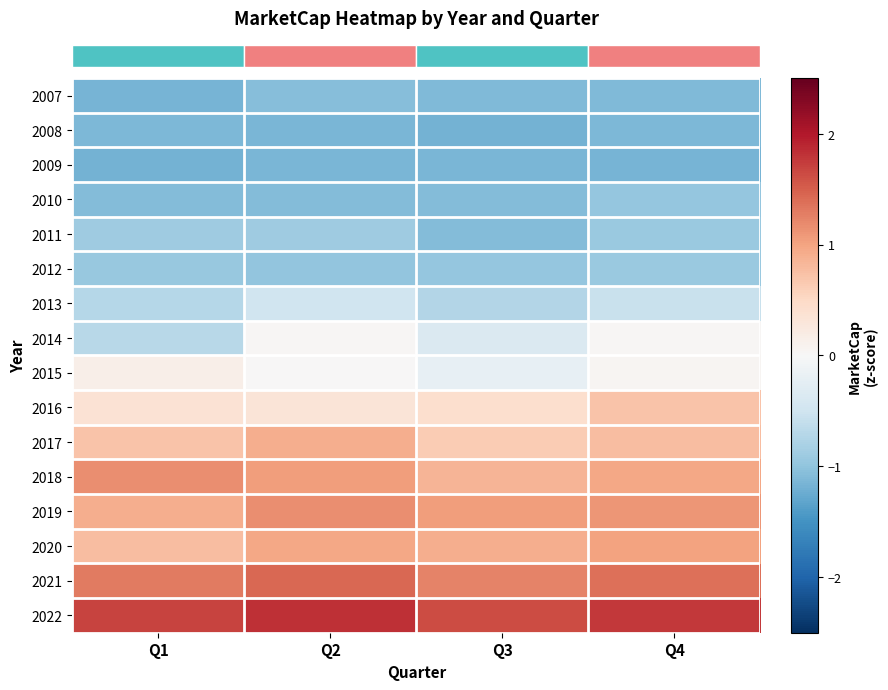

At which category is the sum across all series the highest?

Q4